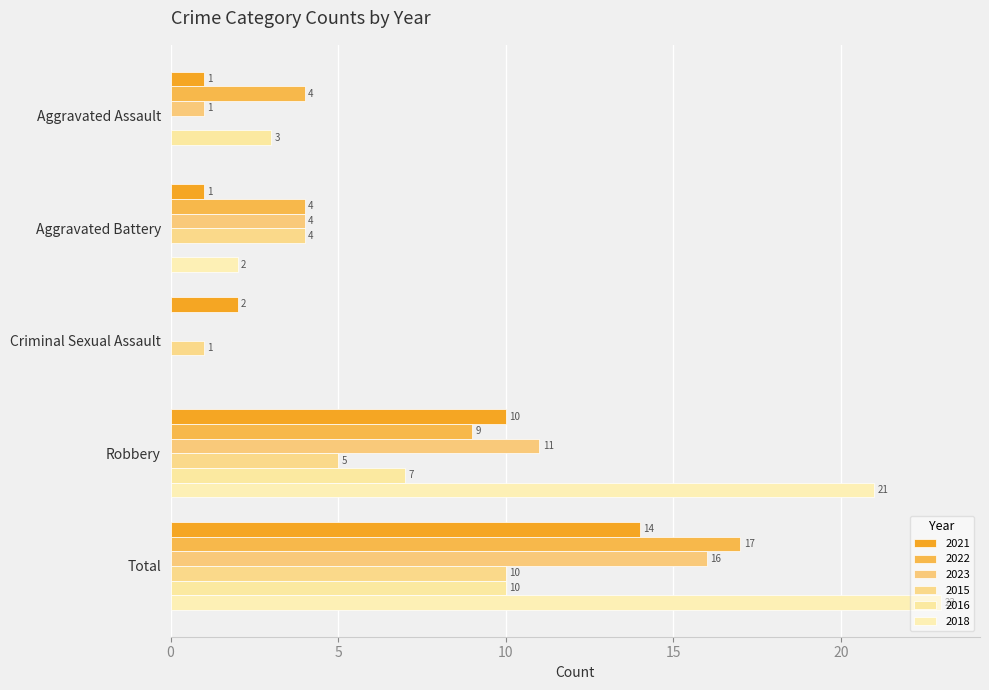

Which series has the largest total across all categories?

2018